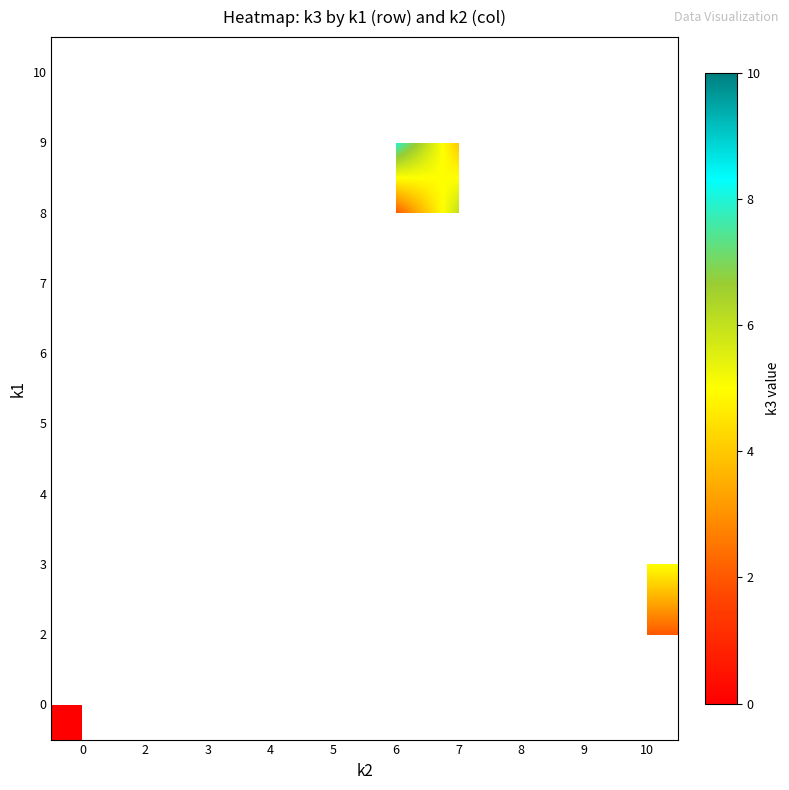

Is it true that 9 equals 6.0 at 7?

False